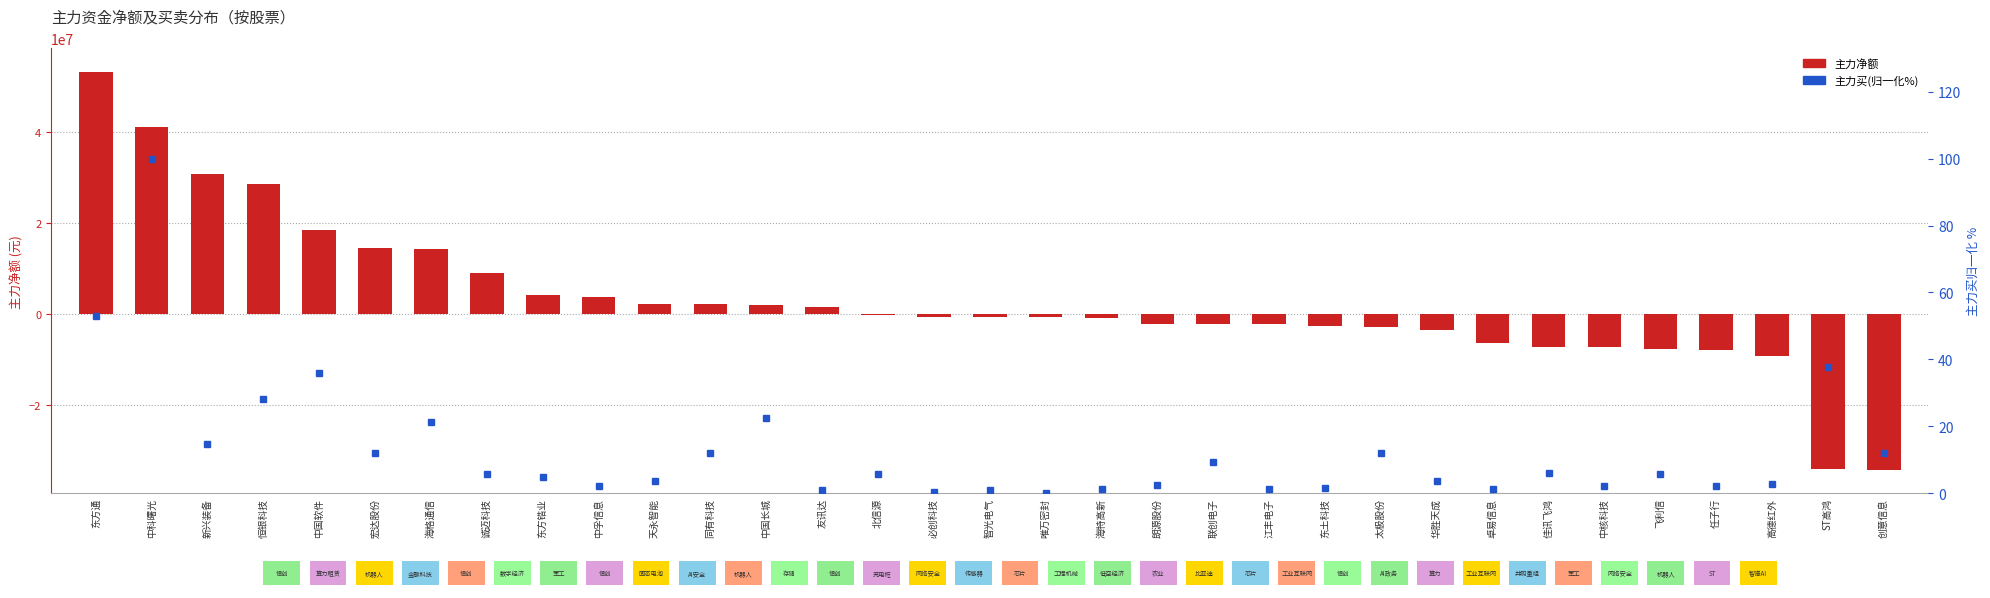

At how many categories does at least one series exceed 17448216?

5